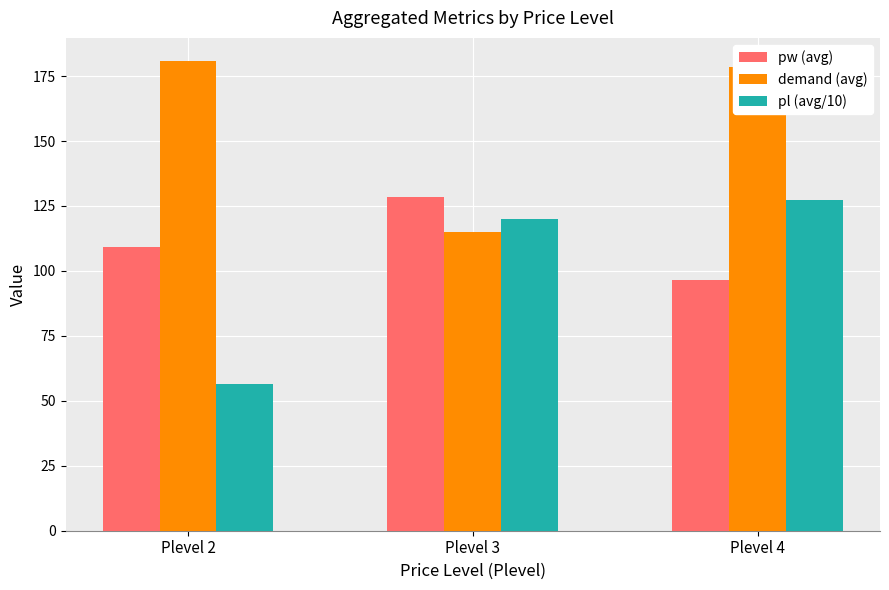

What is the value of the demand (avg) bar at the 1st from the left?

180.7